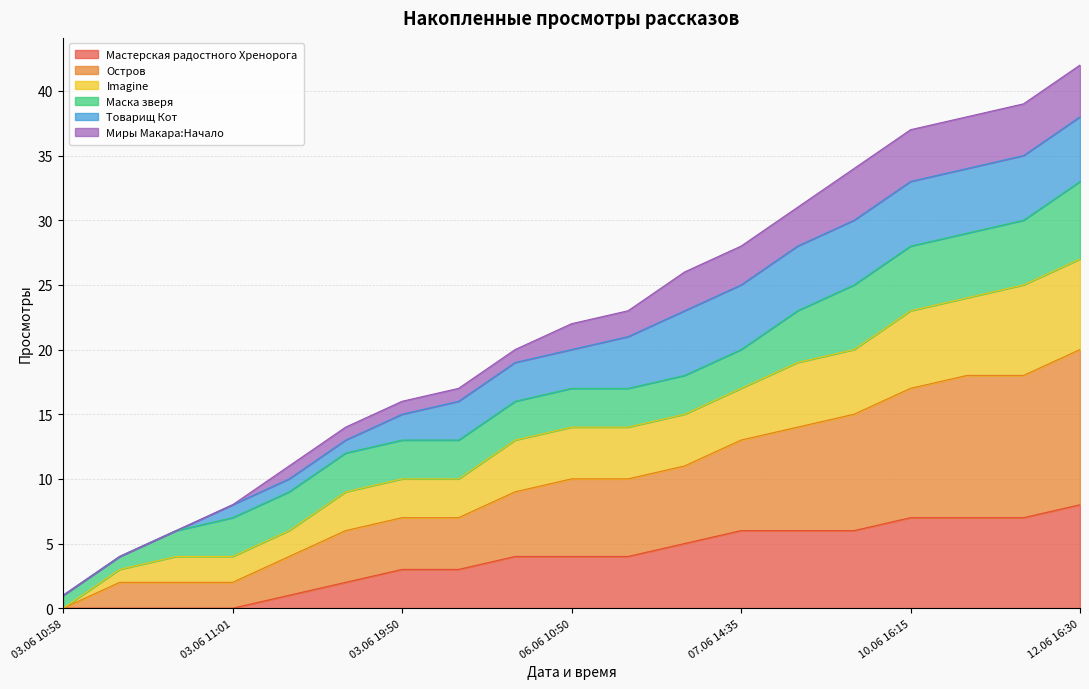

Which category has the highest value in the Мастерская радостного Хренорога series?

12.06 16:30